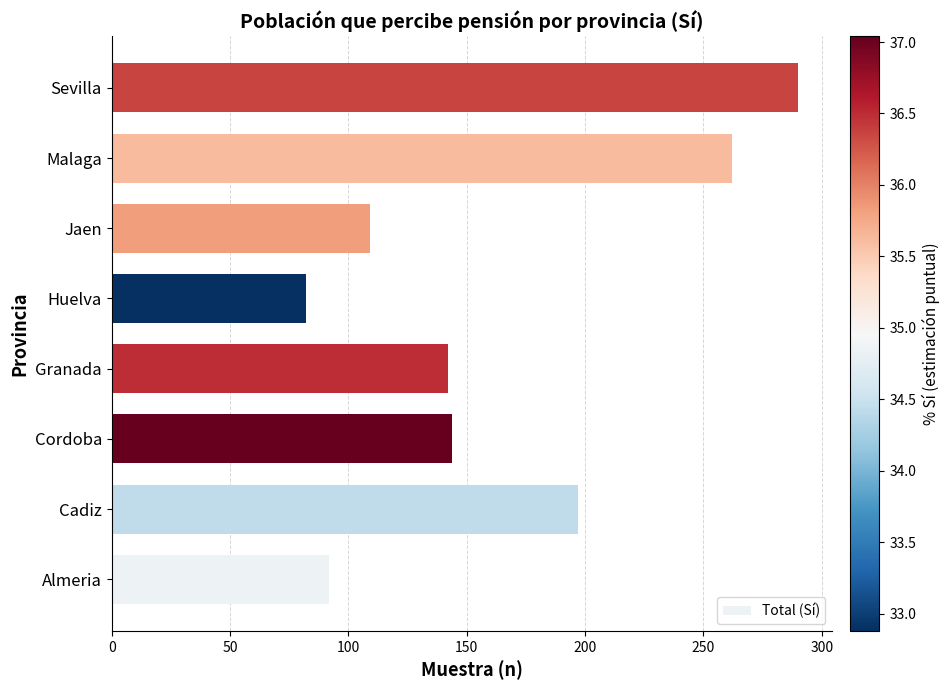

The value at Huelva is 147. True or false?

False